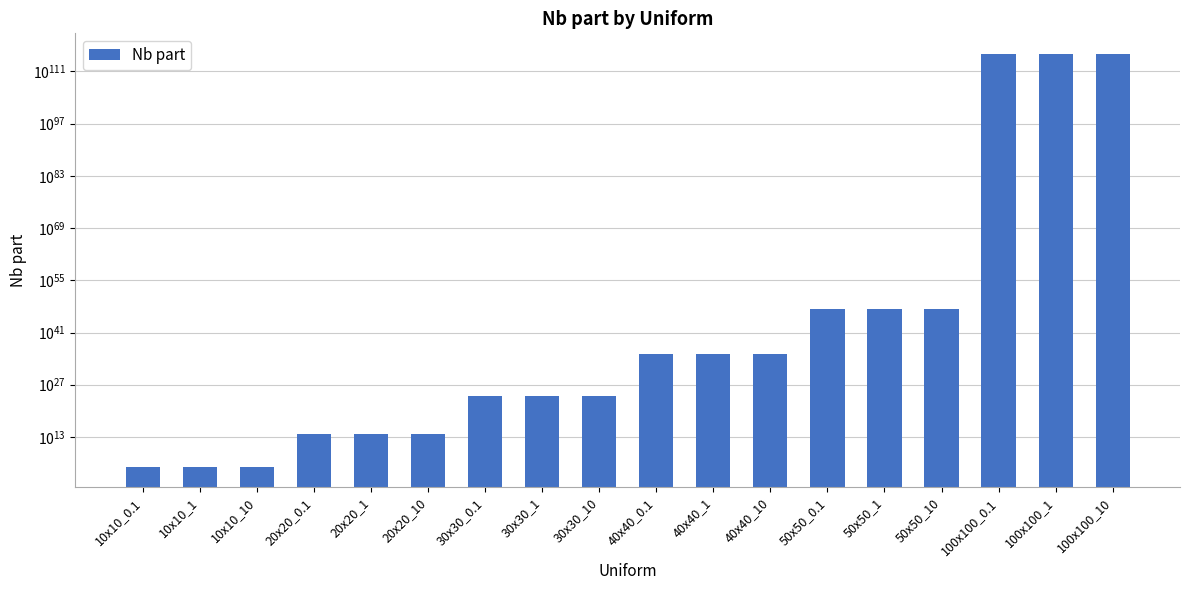

What is the difference between the values at 20x20_1 and 100x100_0.1?

47600000000000000740628207762621727955166386493442524228401079628507687983442371475413304559956258509387418969309184